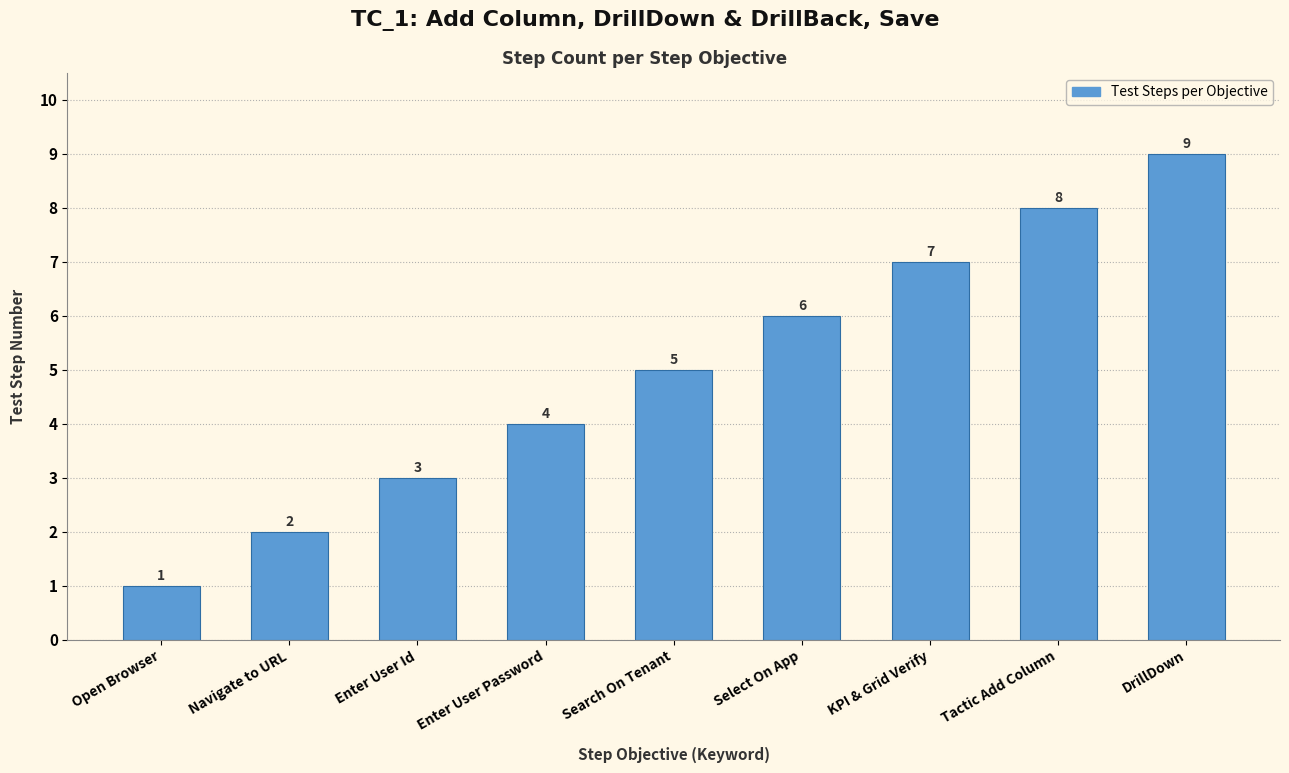

What is the label of the 2nd bar from the left?

Navigate to URL